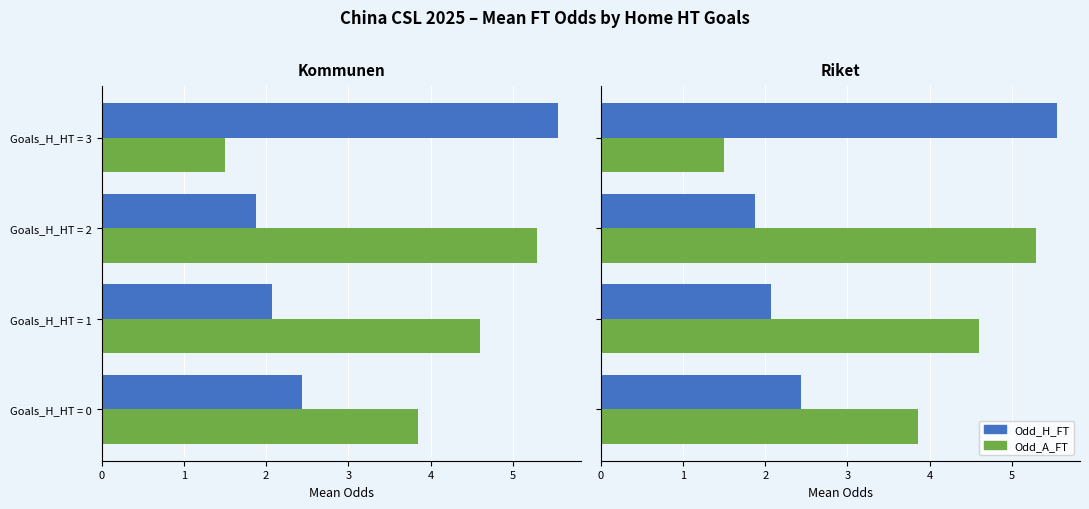

What is the value of the Odd_A_FT (Away Win Odds) bar at the 4th from the left?

1.5